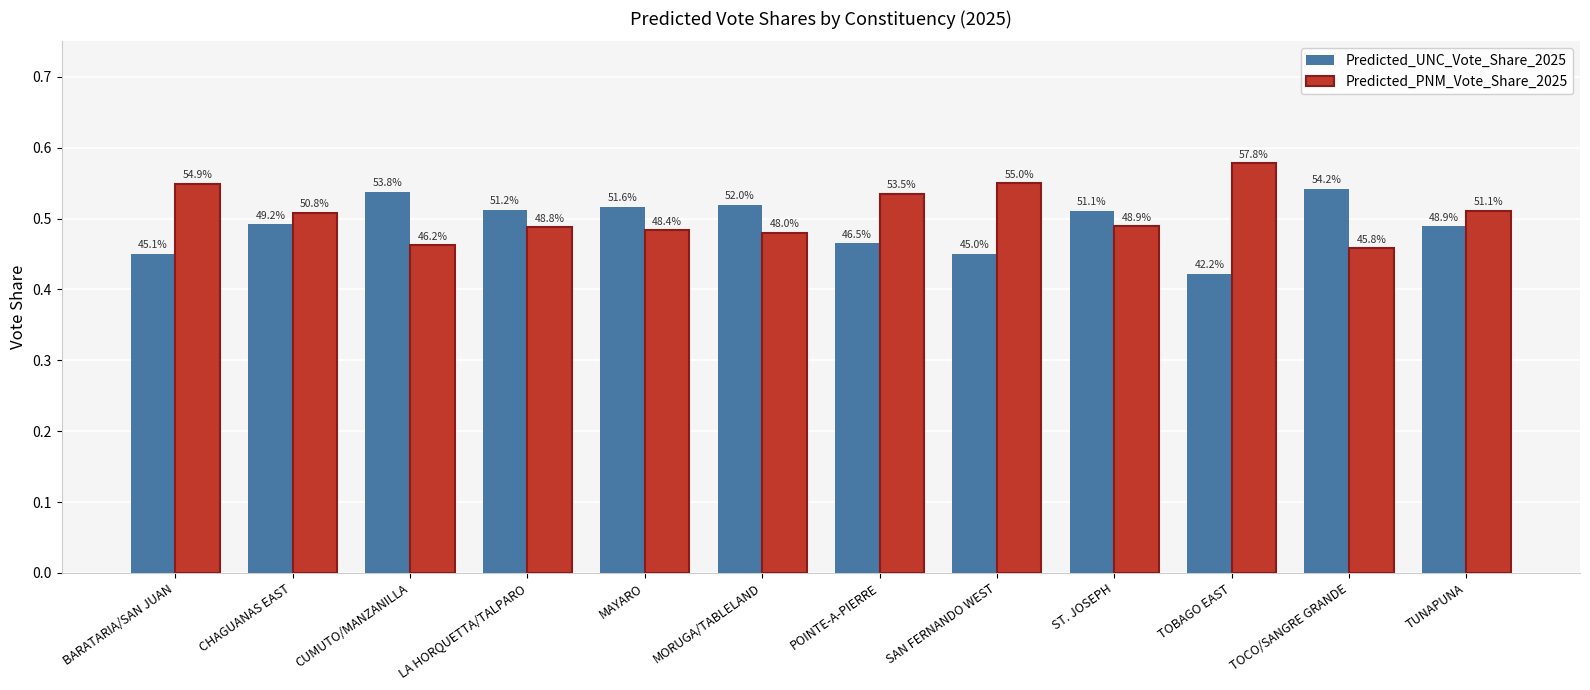

What position from the right is MORUGA/TABLELAND?

7